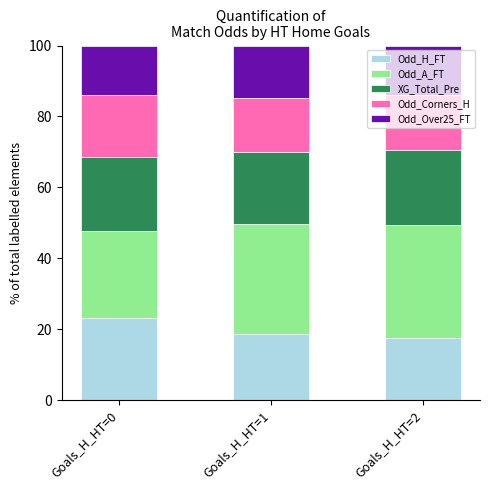

True or false: Odd_H_FT has a value of 39.4 at Goals_H_HT=0.

False